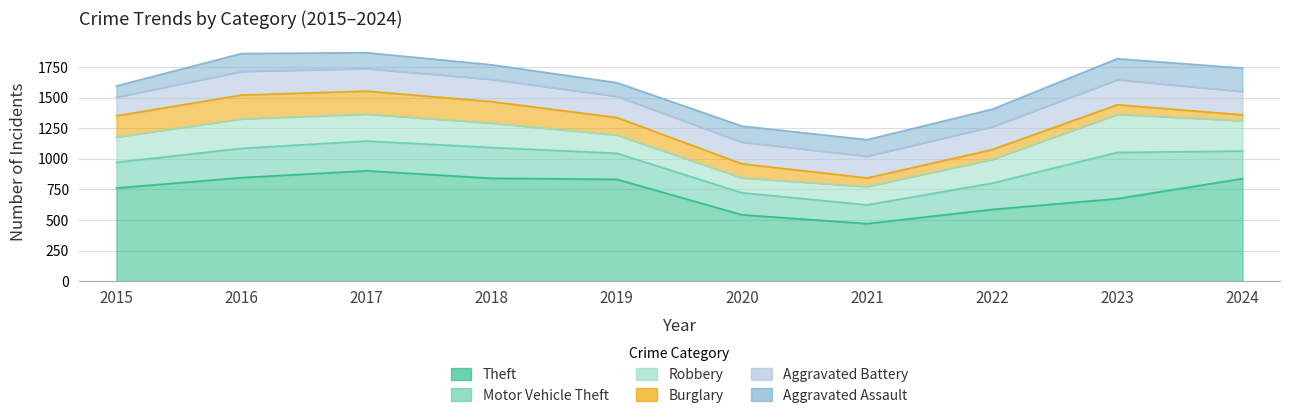

What is the minimum value for Aggravated Battery?

152